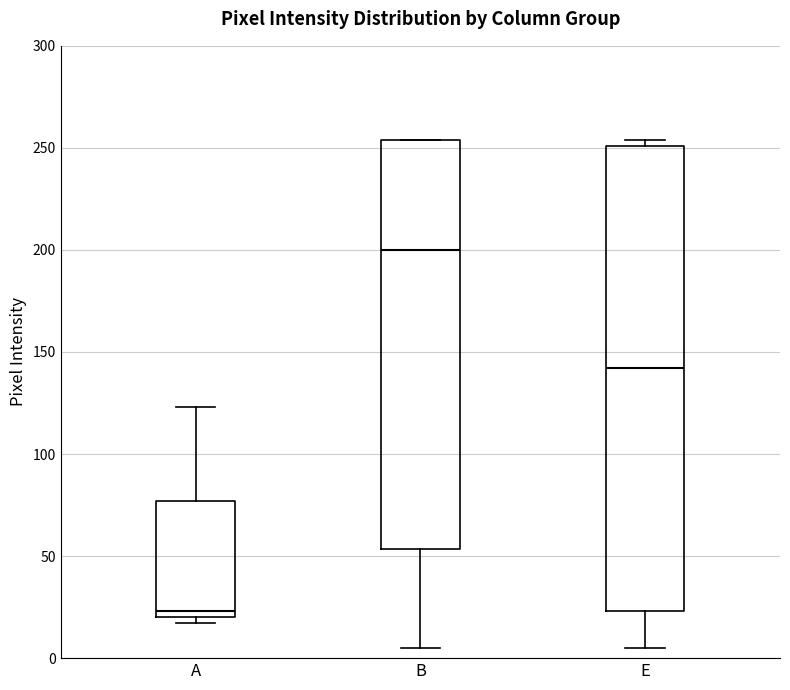

Which box has the lowest median line?

A